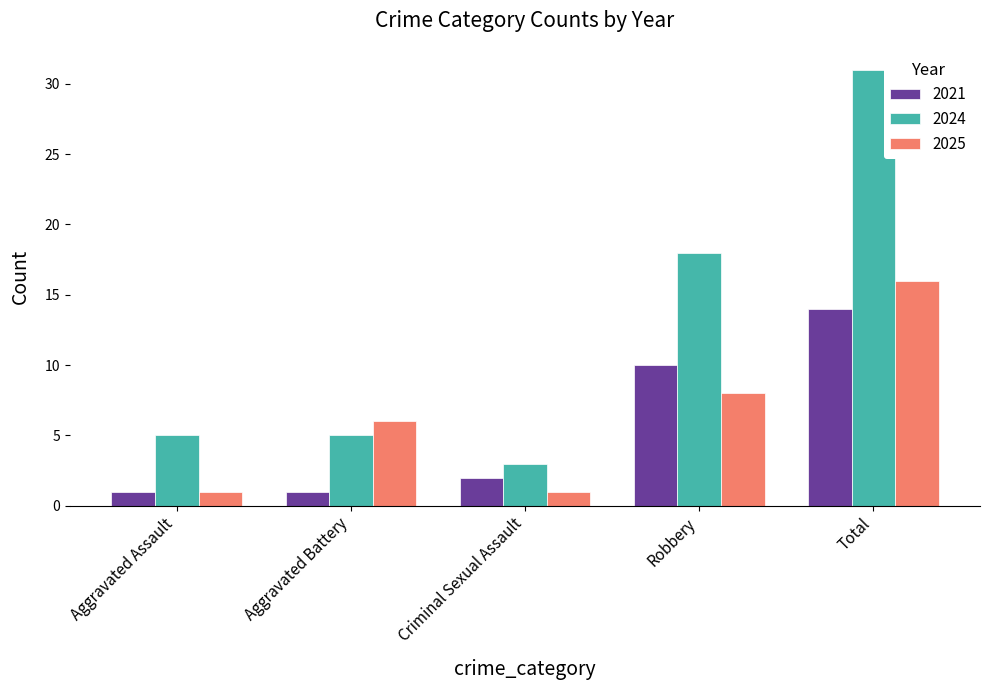

How many bars are there in total?

15